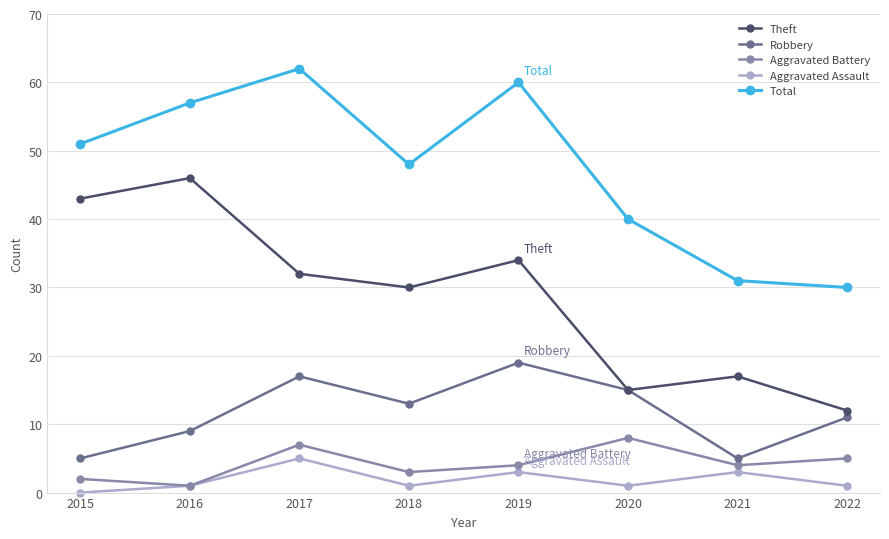

What is the difference between the highest and lowest values at 2017?

57